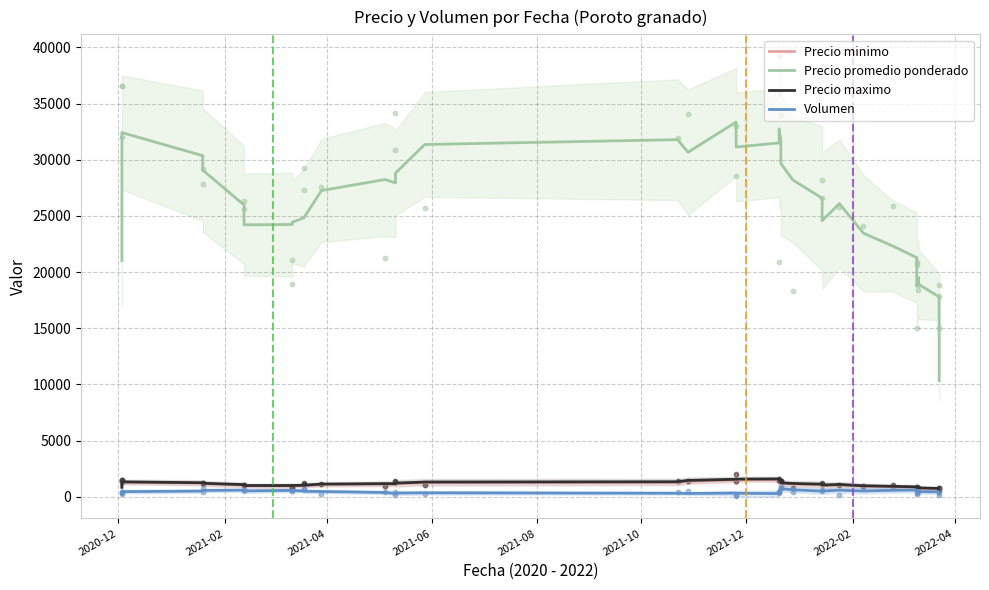

Which series reaches the minimum Y coordinate?

Volumen